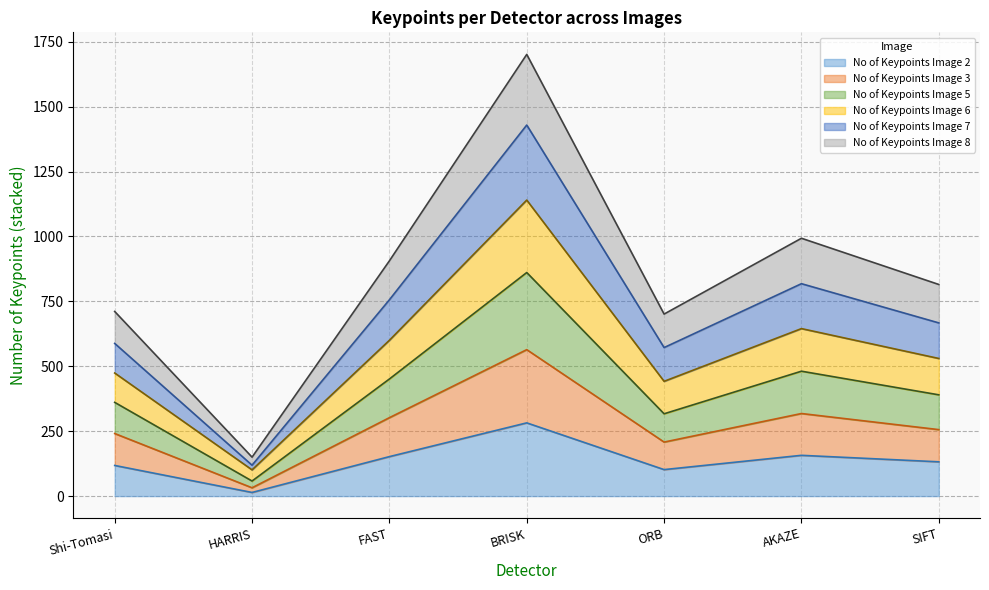

What is the difference between the highest and lowest values at BRISK?

1419